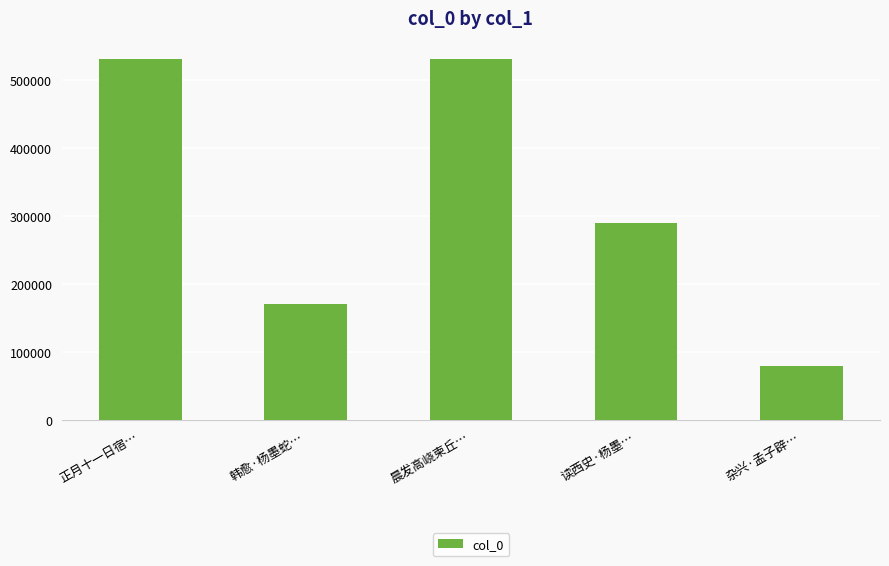

What is the difference between the second highest and second lowest values?

359992